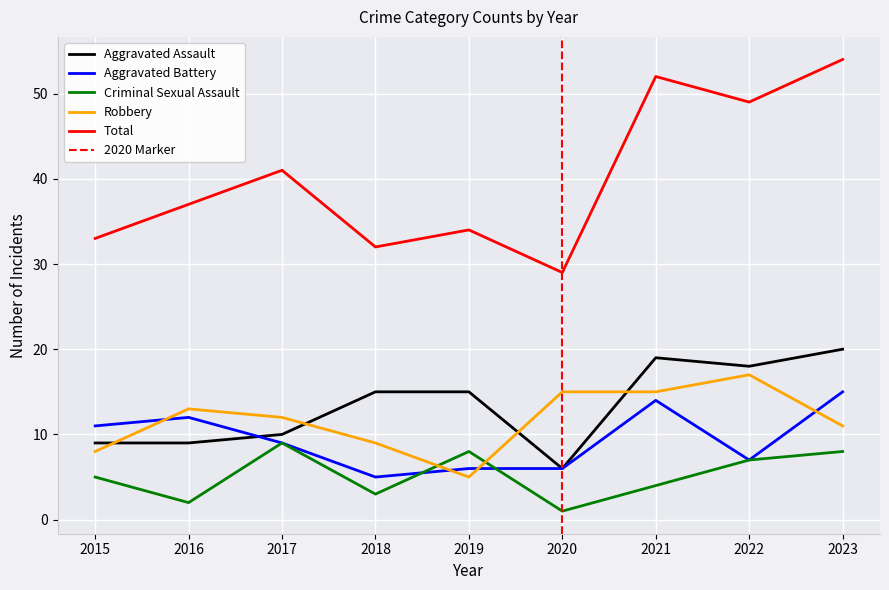

What are all the series names shown in the legend?

Aggravated Assault, Aggravated Battery, Criminal Sexual Assault, Robbery, Total